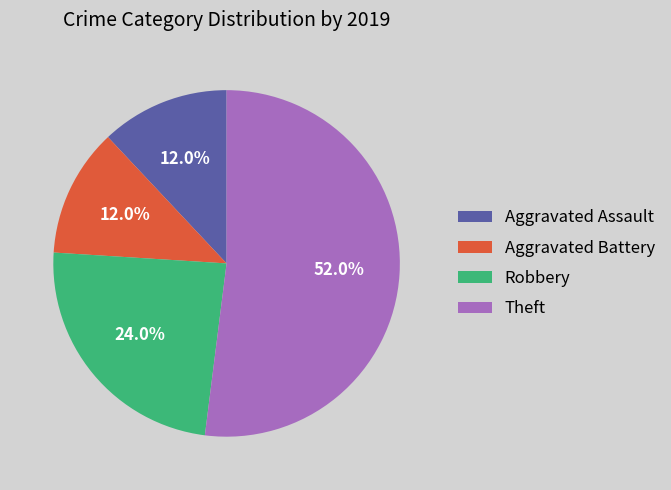

Is it true that Aggravated Battery is 12% of the pie?

True